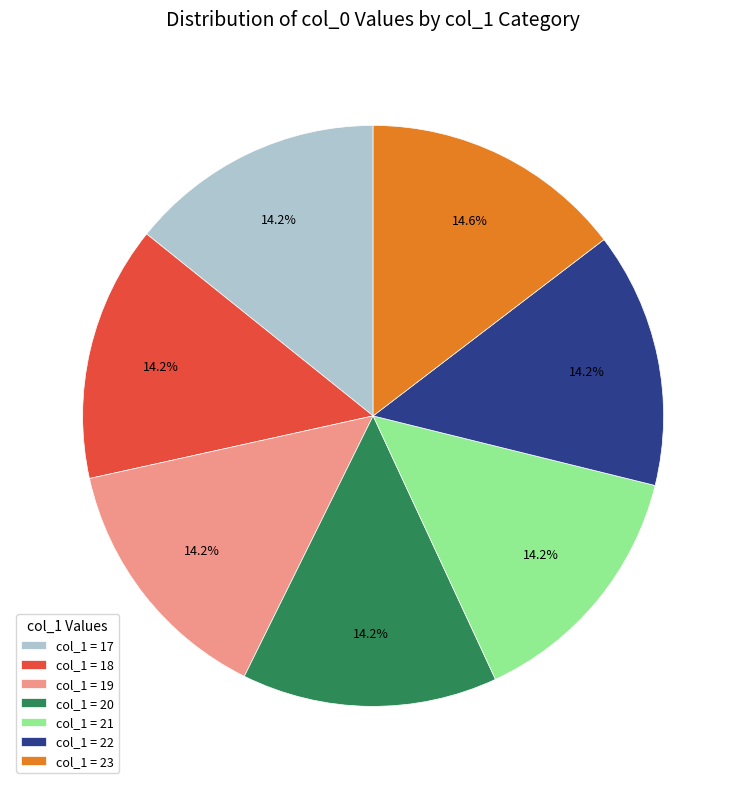

Combined, do col_1 = 19 and col_1 = 21 account for over 50%?

No